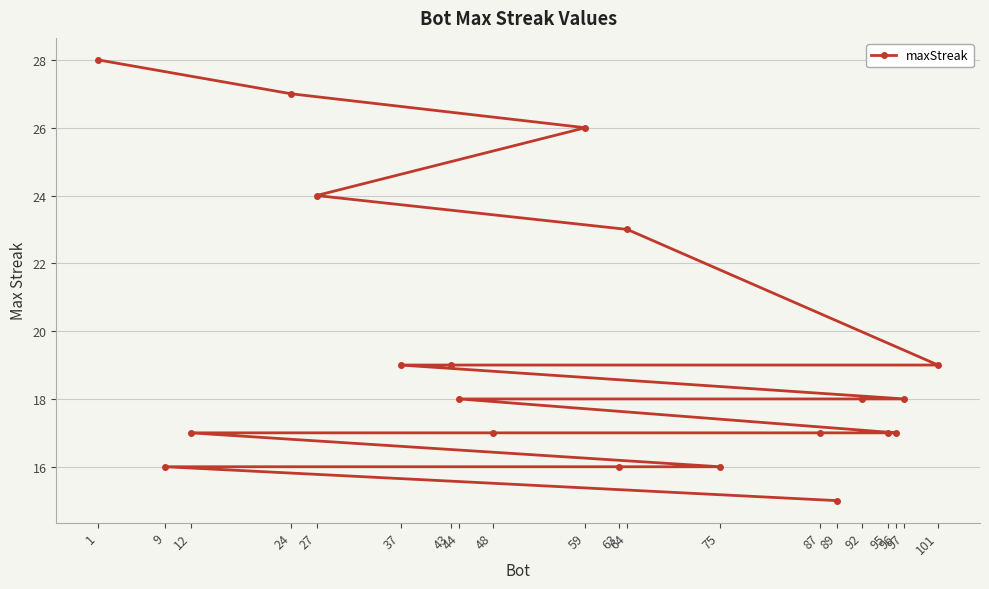

List the labels in order of value, smallest first.

89, 75, 63, 9, 96, 95, 87, 48, 12, 97, 92, 44, 101, 43, 37, 64, 27, 59, 24, 1